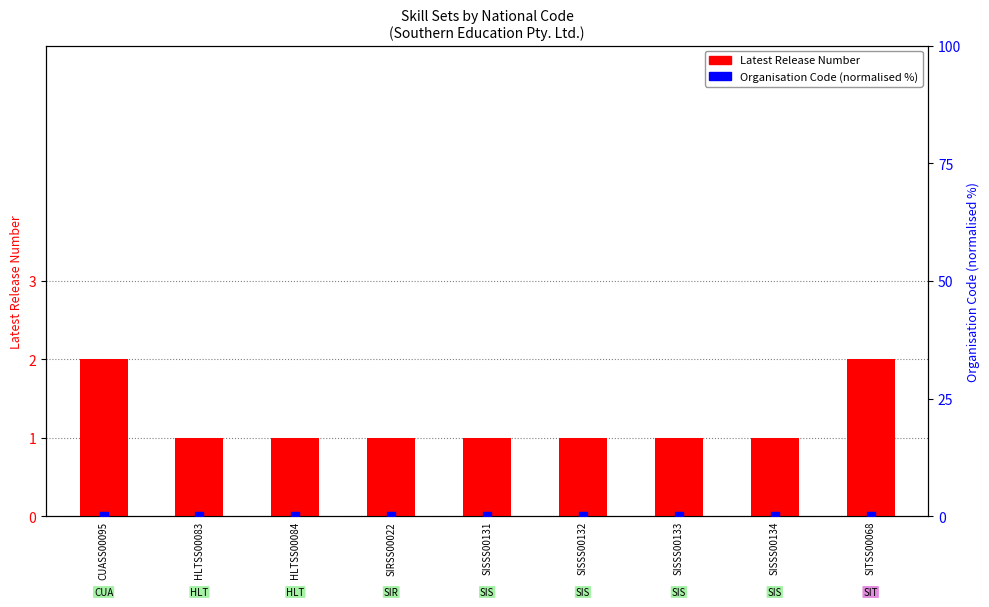

Which series has the largest total across all categories?

Latest Release Number